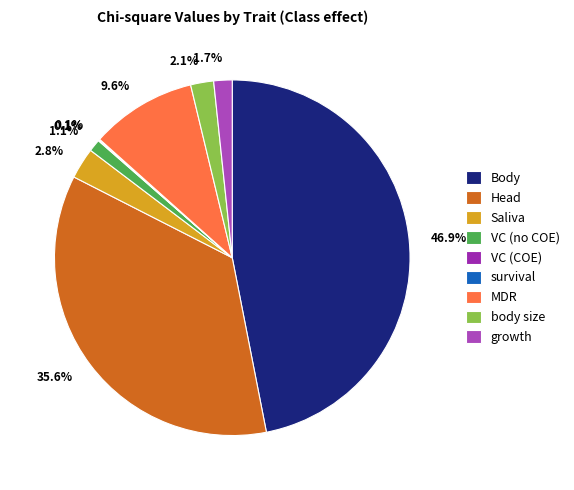

What is the largest slice in the pie chart?

Body